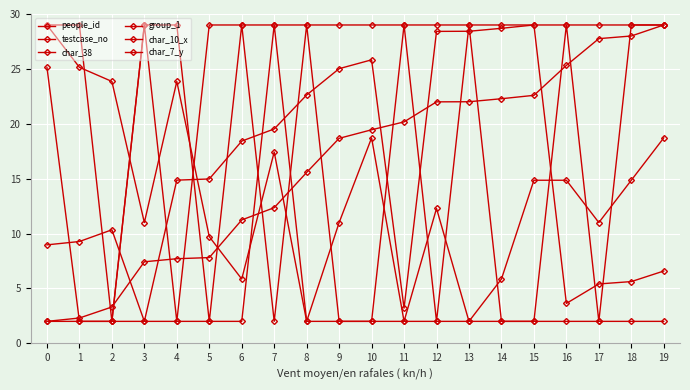

How many lines are shown in the chart?

6